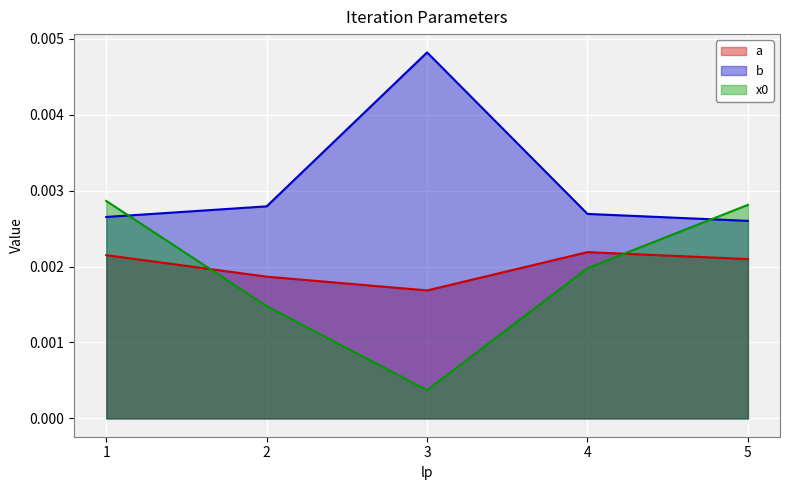

Which series has the largest range (max minus min)?

x0